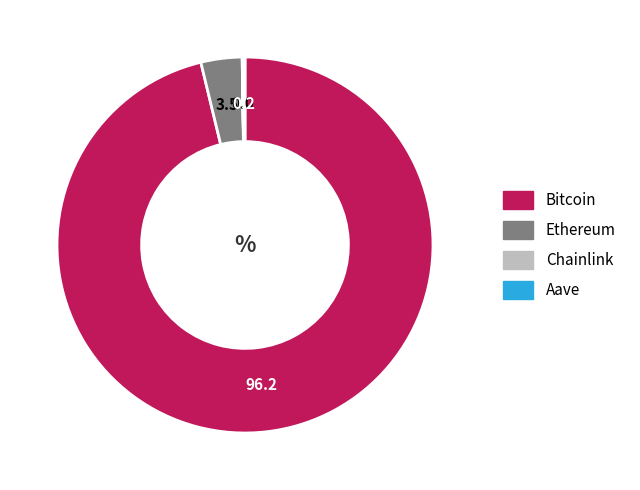

Does Ethereum account for over 50% of the chart?

No